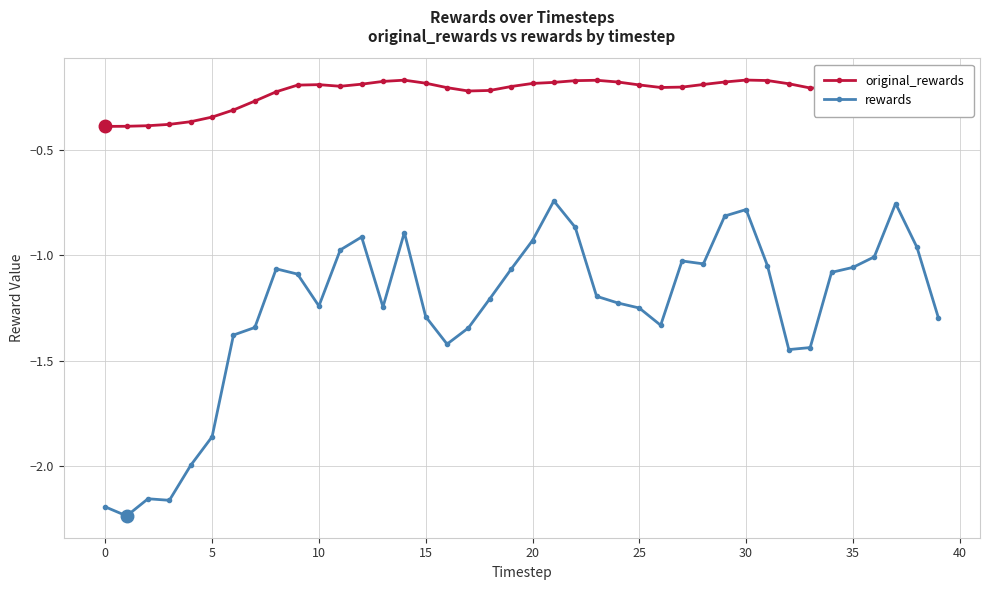

List the series in order of their peak value, highest first.

original_rewards, rewards